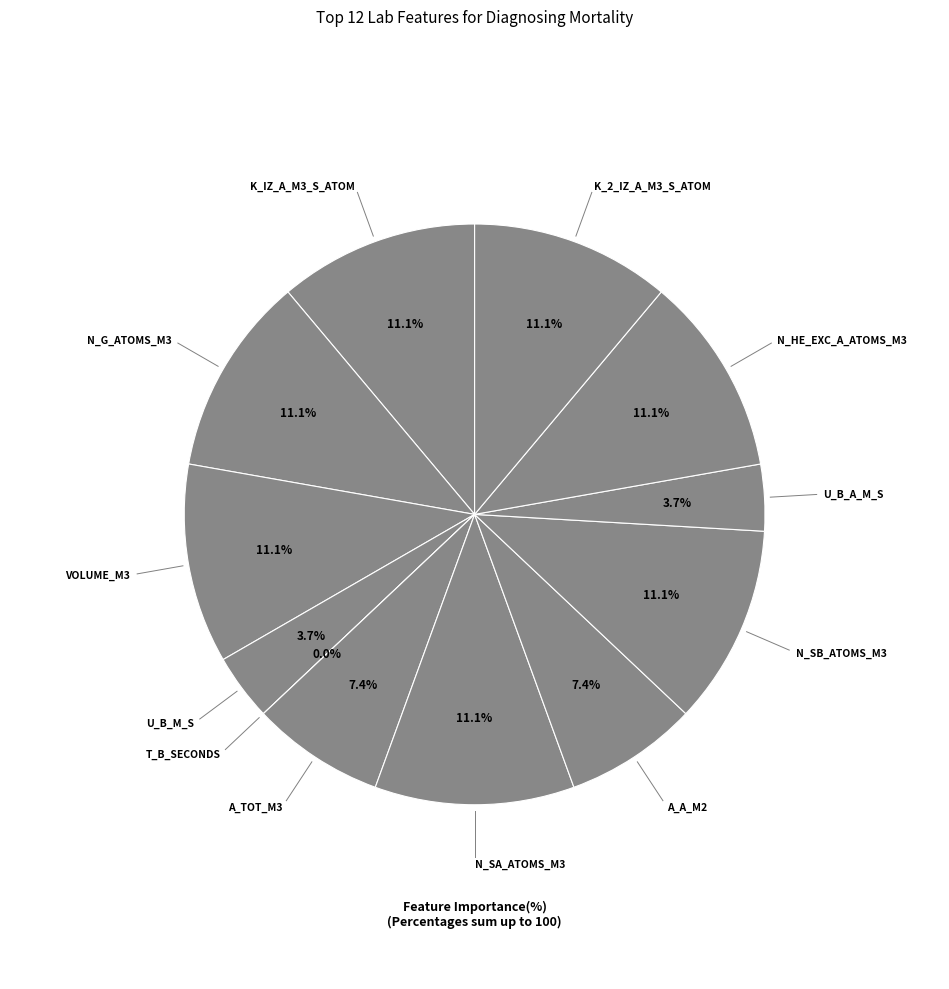

To the nearest percent, what is the average slice percentage?

8%